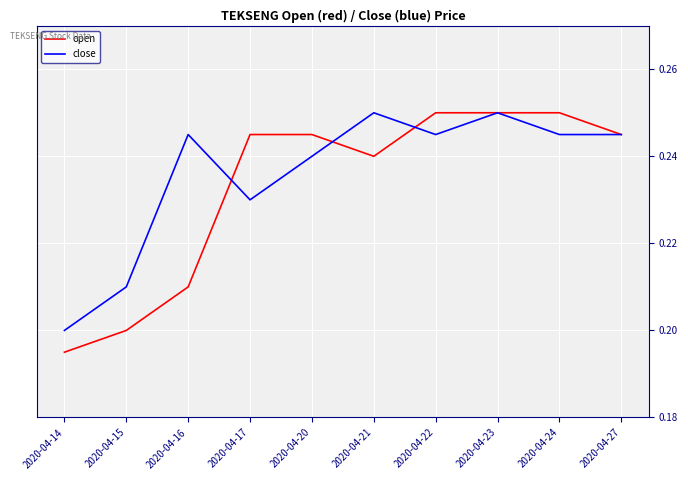

Is the value of close at 2020-04-27 greater than the value of open at 2020-04-23?

No